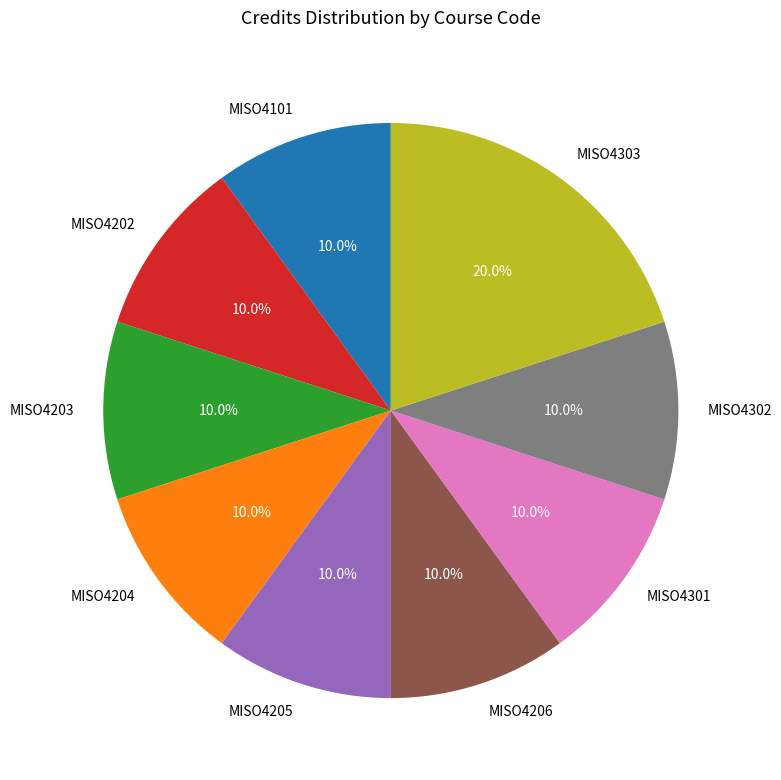

The MISO4101 slice represents 10% of the pie. True or false?

True